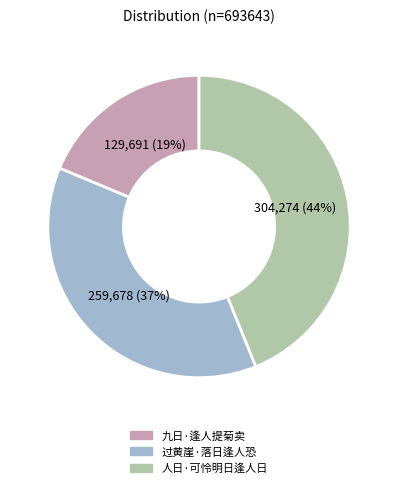

Between 九日·逢人提菊卖 and 人日·可怜明日逢人日, which is larger?

人日·可怜明日逢人日